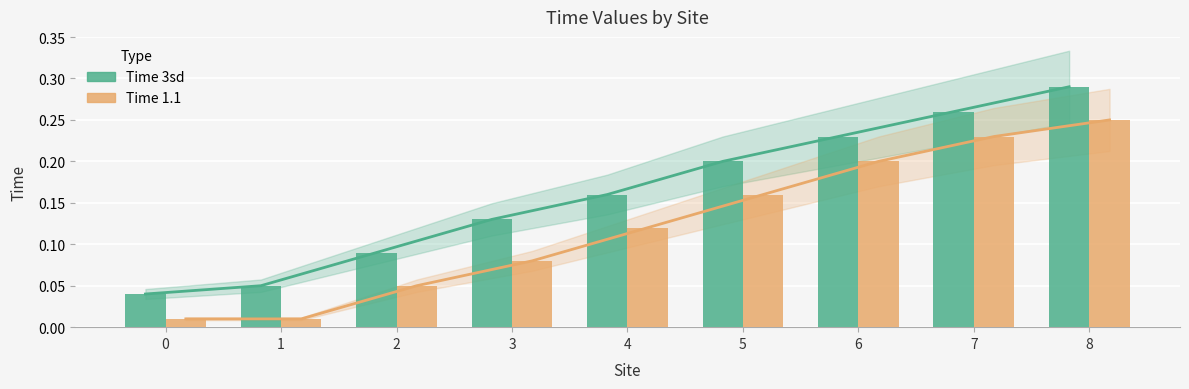

Are the bars grouped side by side (vs. stacked)?

Yes